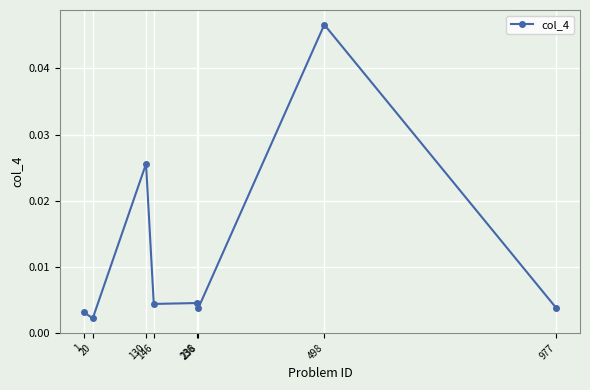

Between 130 and 146, which is larger?

130